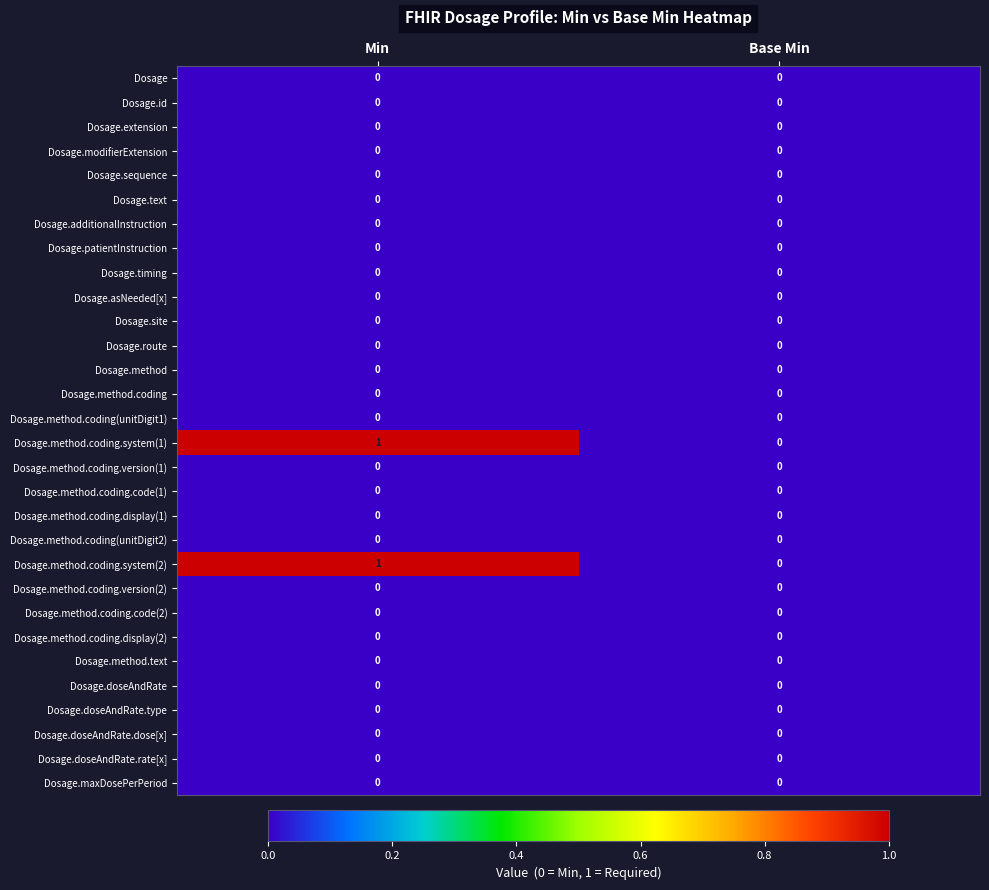

Reading left to right, extract all data points from this chart.

row_0: Min=0	Base Min=0
row_1: Min=0	Base Min=0
row_2: Min=0	Base Min=0
row_3: Min=0	Base Min=0
row_4: Min=0	Base Min=0
row_5: Min=0	Base Min=0
row_6: Min=0	Base Min=0
row_7: Min=0	Base Min=0
row_8: Min=0	Base Min=0
row_9: Min=0	Base Min=0
row_10: Min=0	Base Min=0
row_11: Min=0	Base Min=0
row_12: Min=0	Base Min=0
row_13: Min=0	Base Min=0
row_14: Min=0	Base Min=0
row_15: Min=1	Base Min=0
row_16: Min=0	Base Min=0
row_17: Min=0	Base Min=0
row_18: Min=0	Base Min=0
row_19: Min=0	Base Min=0
row_20: Min=1	Base Min=0
row_21: Min=0	Base Min=0
row_22: Min=0	Base Min=0
row_23: Min=0	Base Min=0
row_24: Min=0	Base Min=0
row_25: Min=0	Base Min=0
row_26: Min=0	Base Min=0
row_27: Min=0	Base Min=0
row_28: Min=0	Base Min=0
row_29: Min=0	Base Min=0